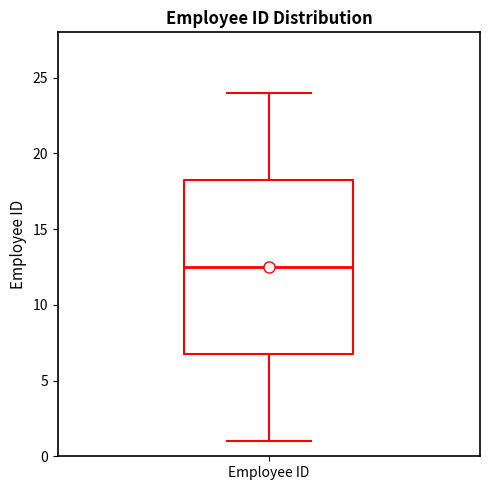

Transcribe this box plot: give where the median line is, the range the box spans, and where the two whiskers end, as read against the y-axis. The values are not printed on the chart, so give them approximately, as read against the axis.

median 12.5, box 7.0 to 18.5, whiskers 1.0 to 24.0